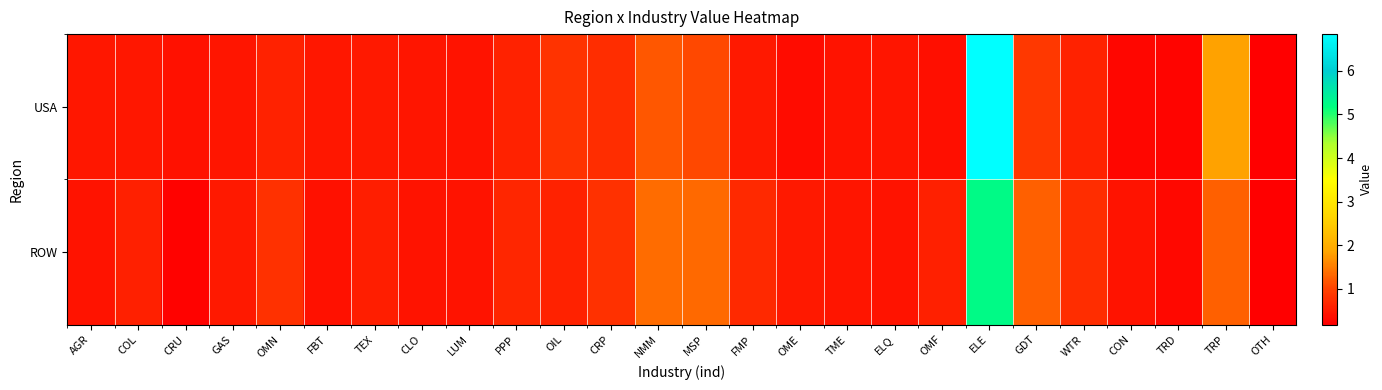

What is the total value across all series at MSP?

2.4